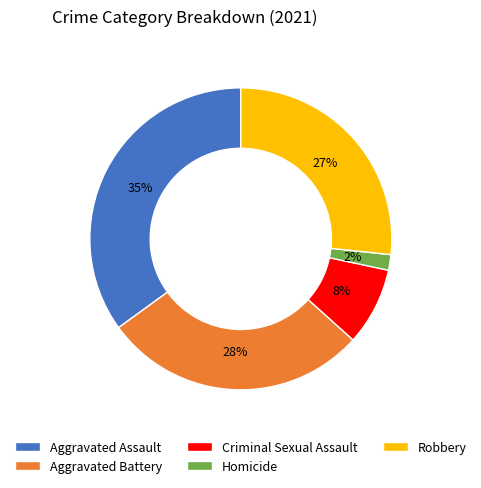

Is it true that Criminal Sexual Assault is 22% of the pie?

False